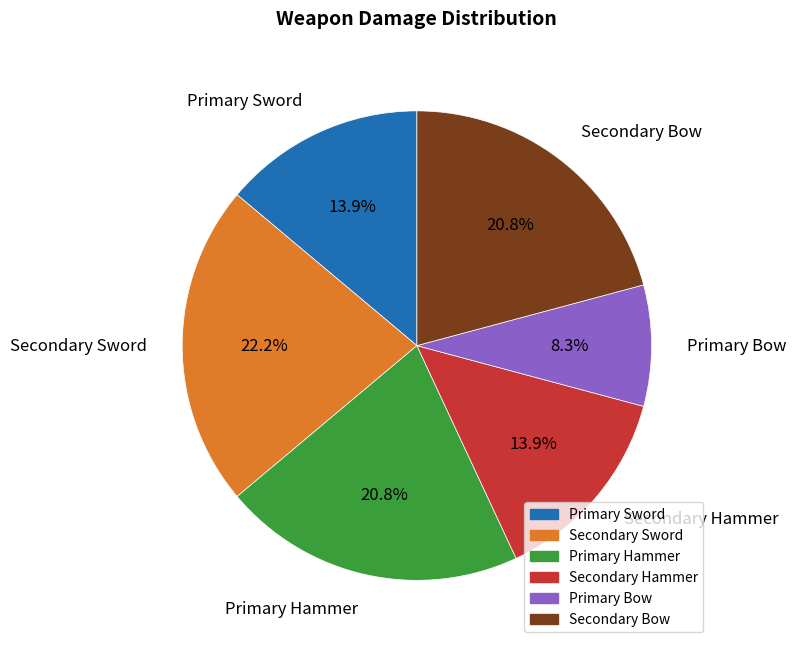

Which slice is the largest?

Secondary Sword